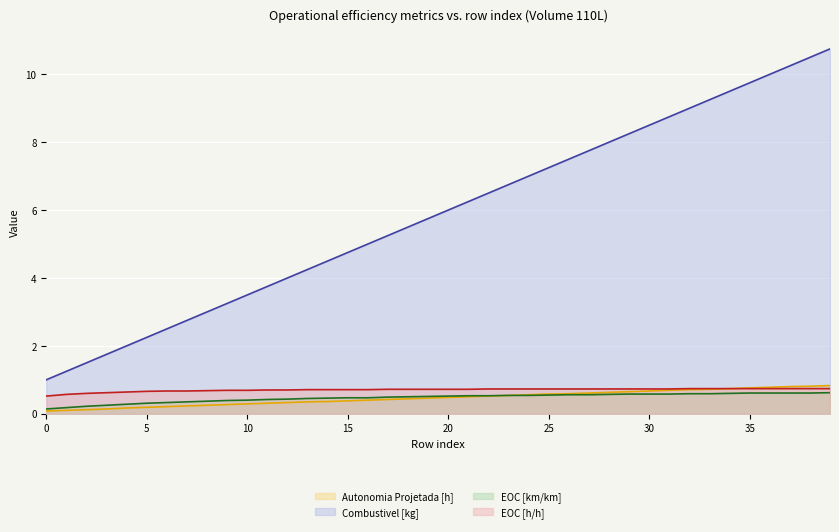

How many lines are shown in the chart?

4